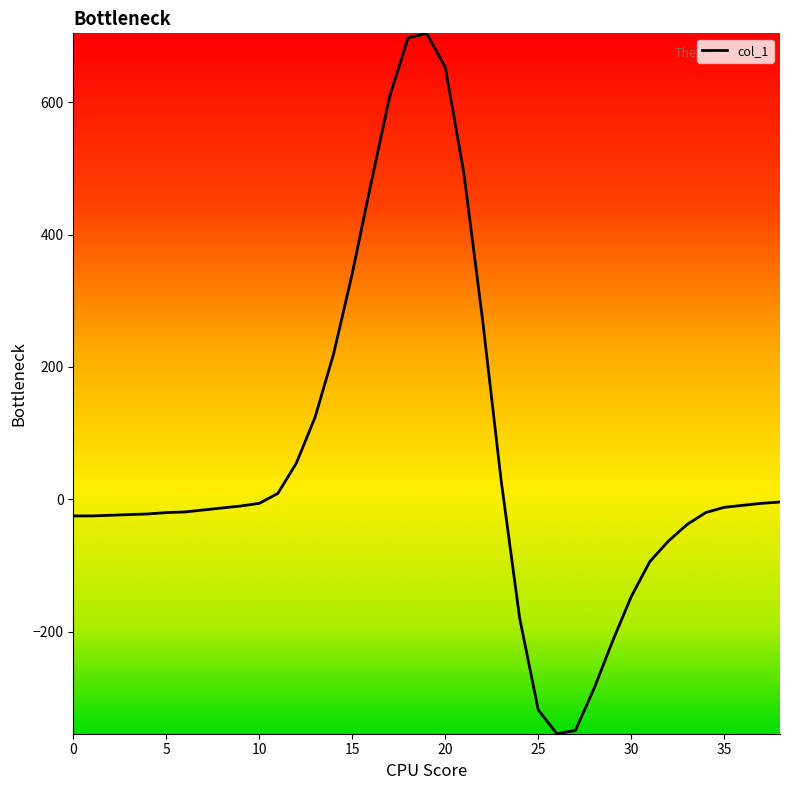

What is the sum of all values?

2386